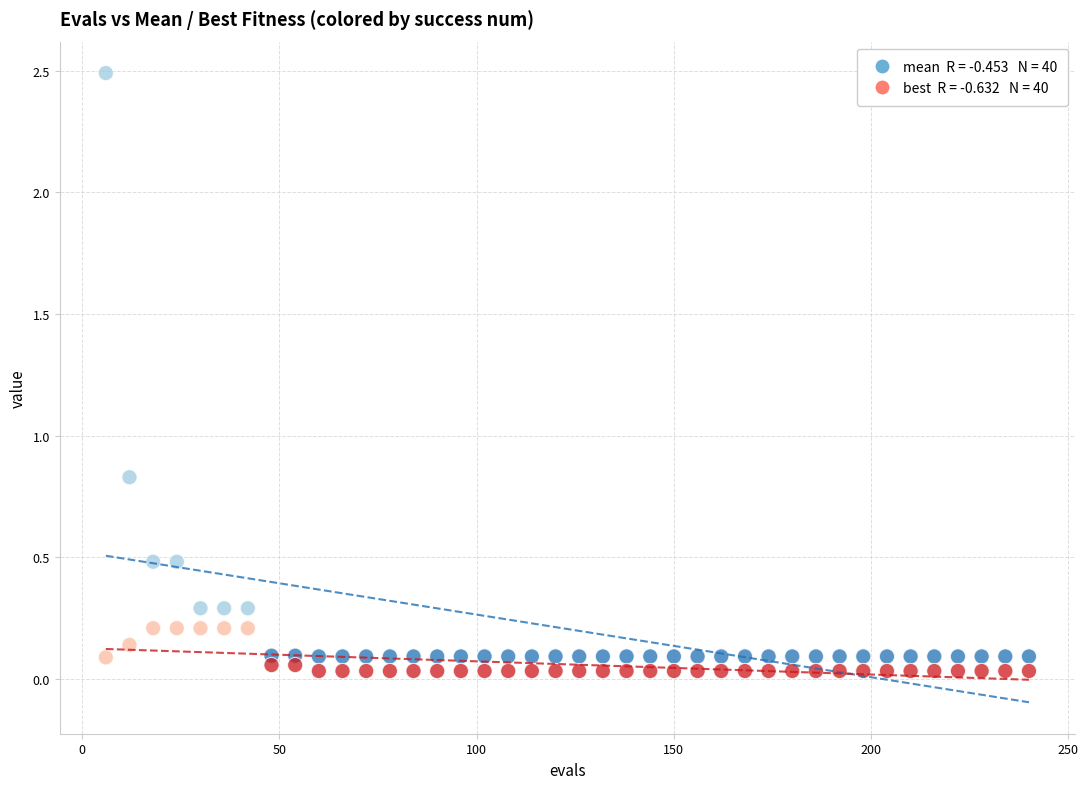

Across all data points, what is the range of Y values (max minus min)?

2.5